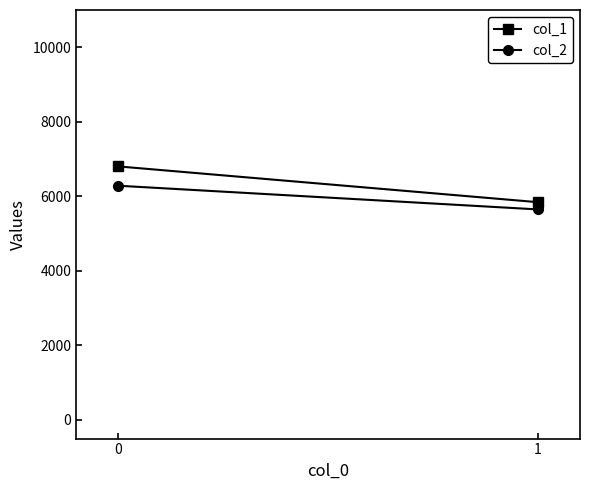

What is the greatest value displayed?

6803.3